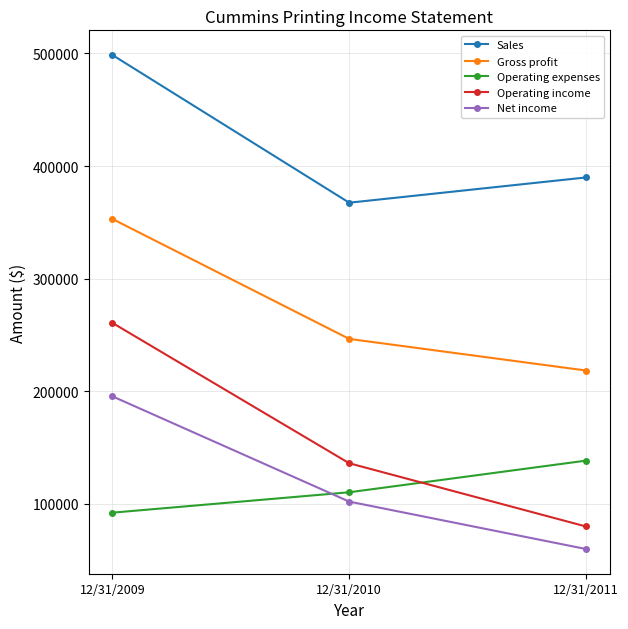

List the series in order of their peak value, highest first.

Sales, Gross profit, Operating income, Net income, Operating expenses